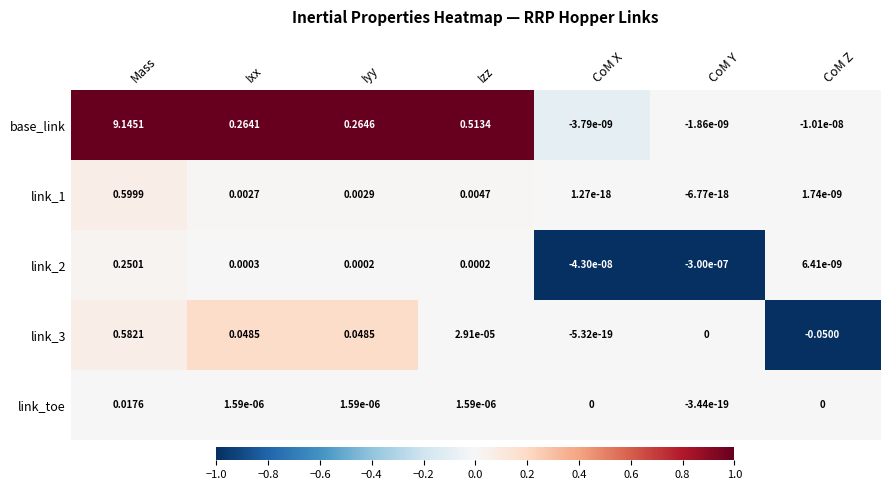

Which series has the widest spread of values?

base_link